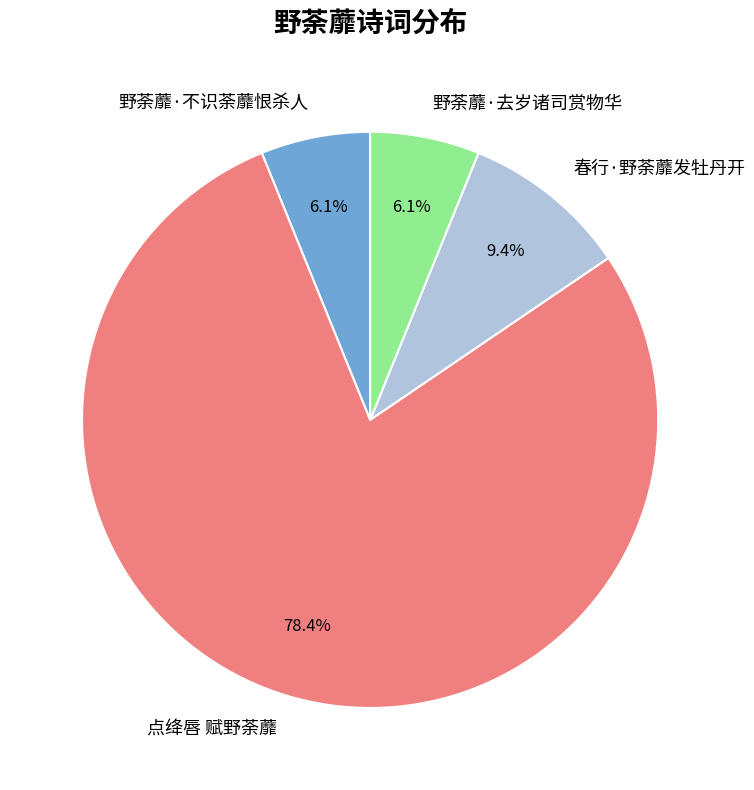

Between 野荼蘼·去岁诸司赏物华 and 点绛唇 赋野荼蘼, which is larger?

点绛唇 赋野荼蘼